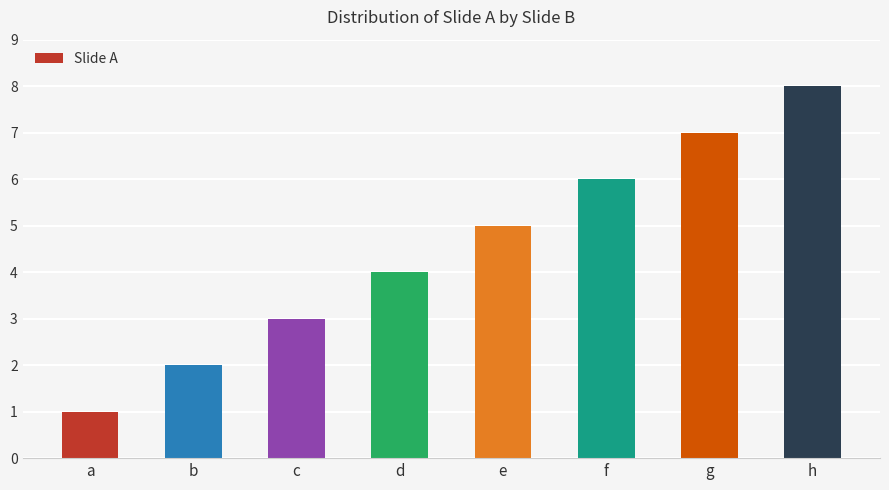

Reading right to left, extract all data points from this chart.

h=8	g=7	f=6	e=5	d=4	c=3	b=2	a=1